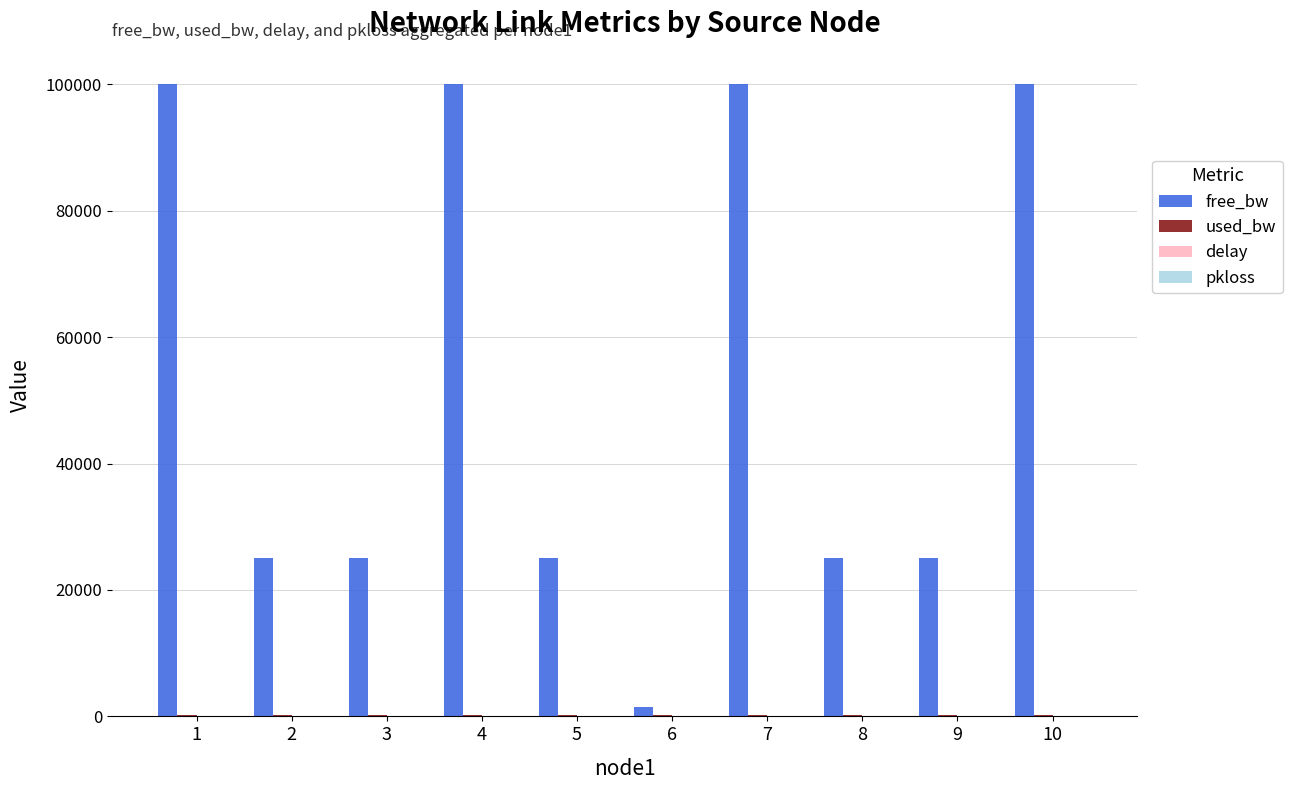

The value of free_bw at 7 is 20219.3. True or false?

False